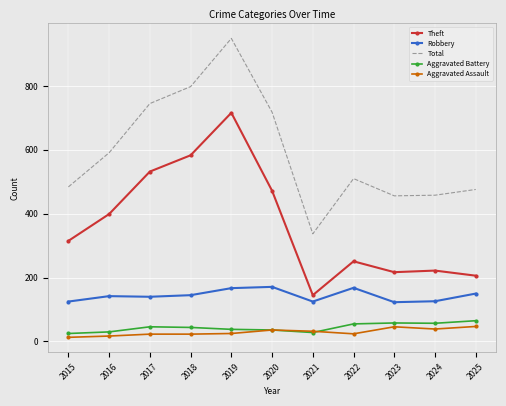

What is the sum of the Robbery values at 2020 and 2016?

313